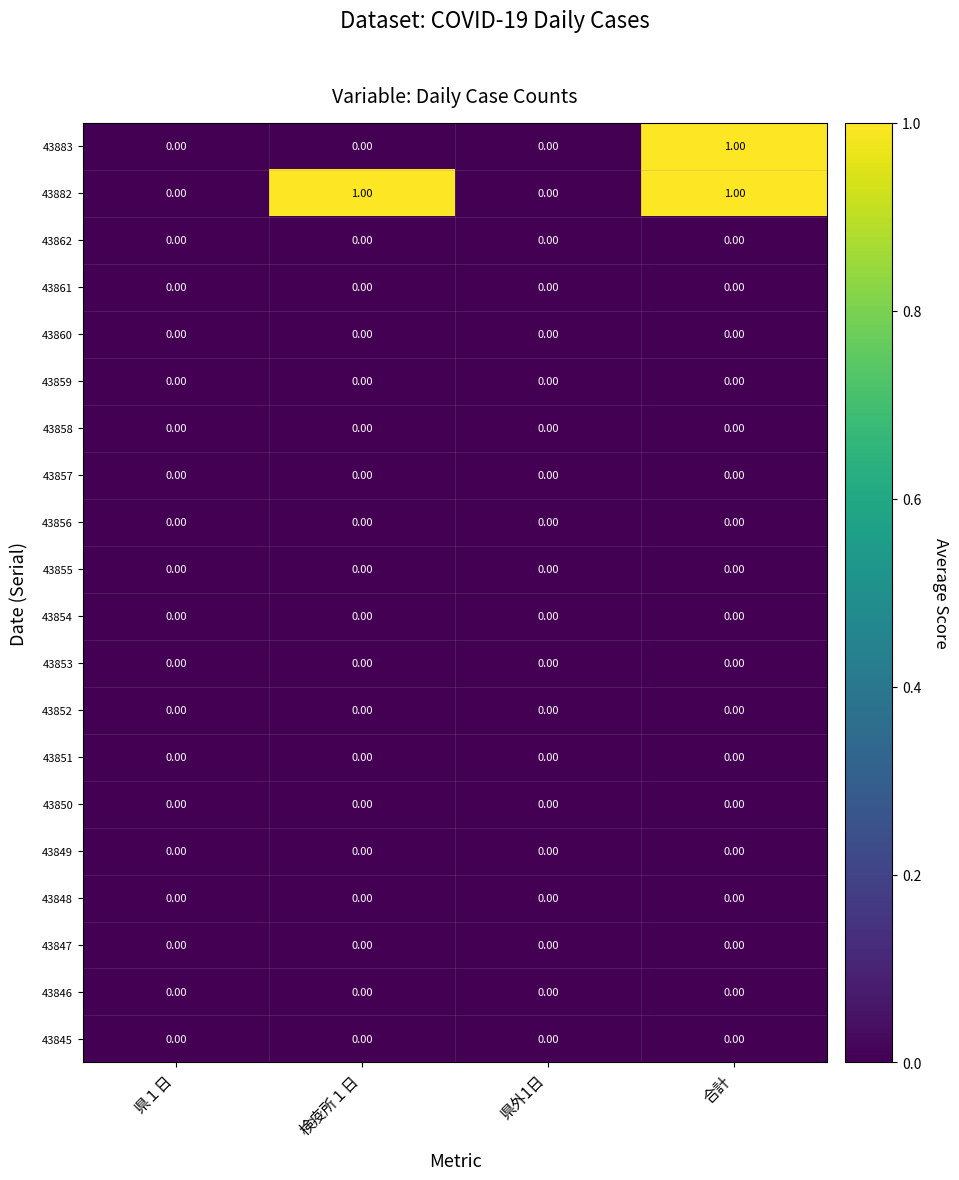

Which series changed the most between 検疫所１日 and 合計?

43883